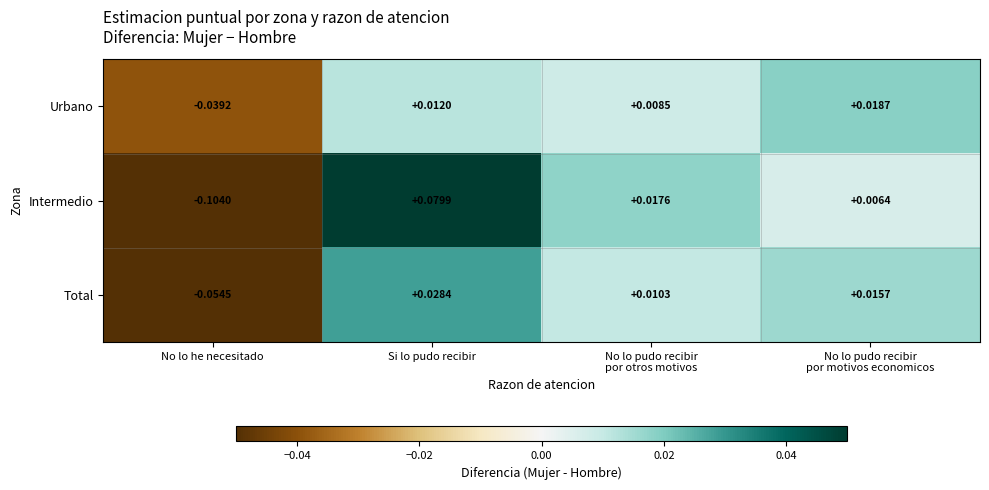

Which series has the widest spread of values?

Intermedio